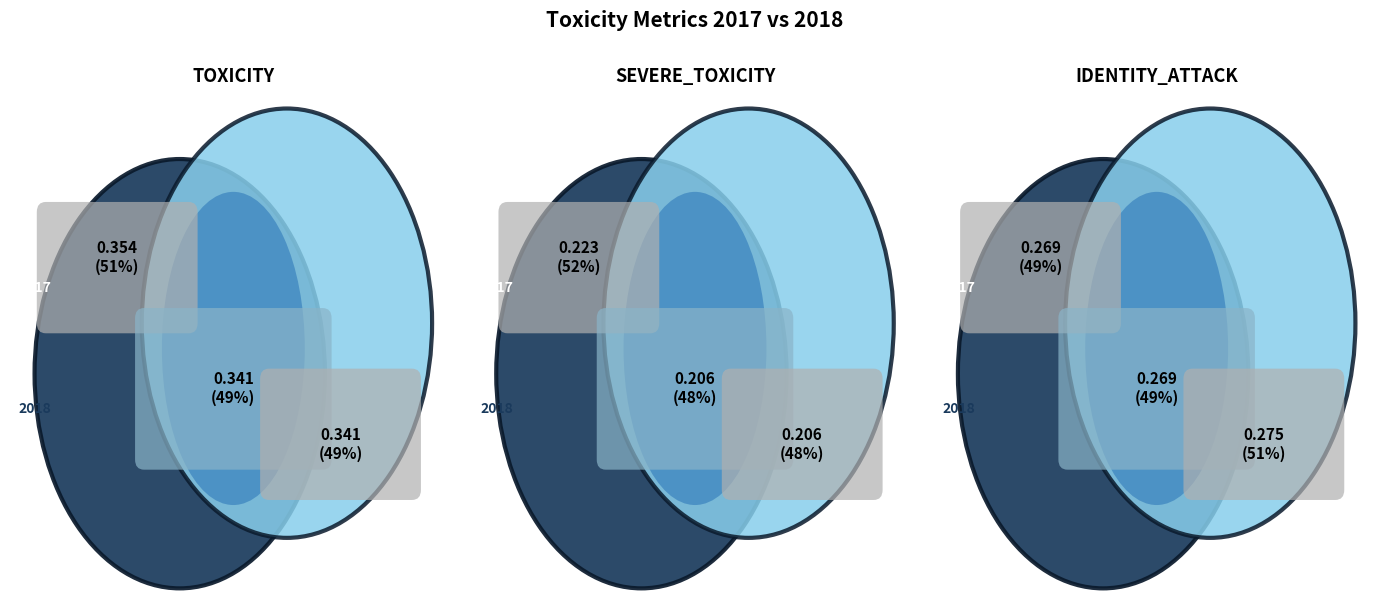

Which category has the biggest portion of the pie?

2017